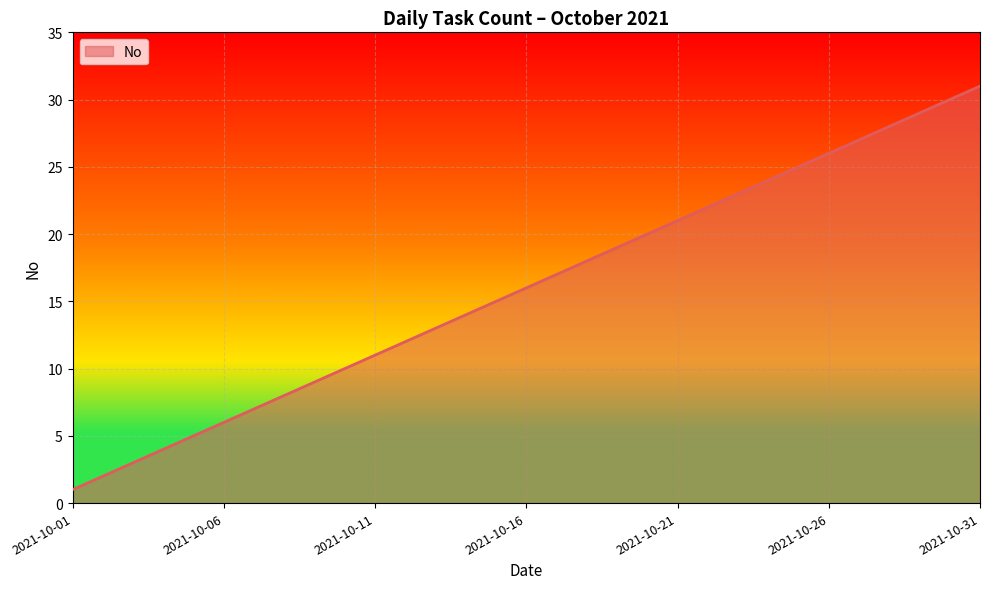

What is the maximum value shown in the chart?

31